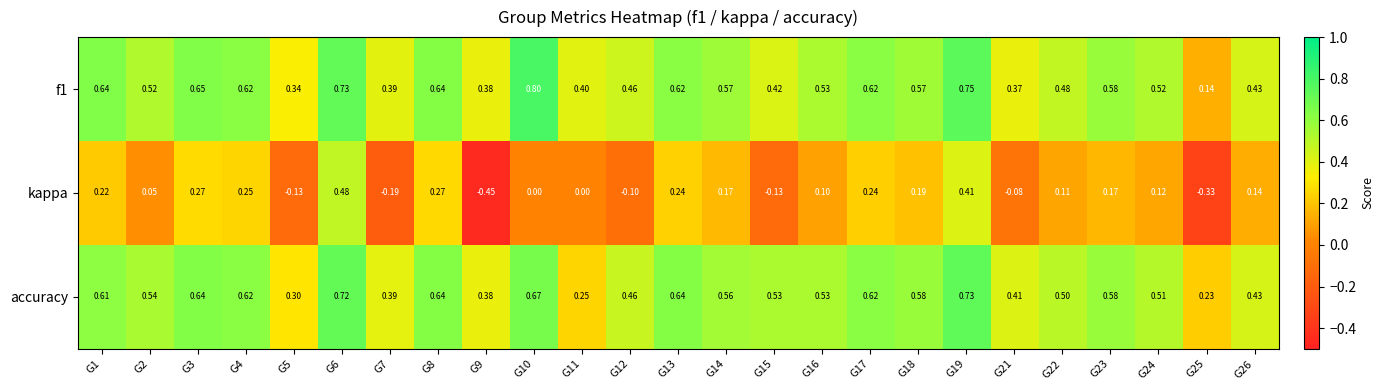

Between G3 and G15, which series saw the biggest shift?

kappa